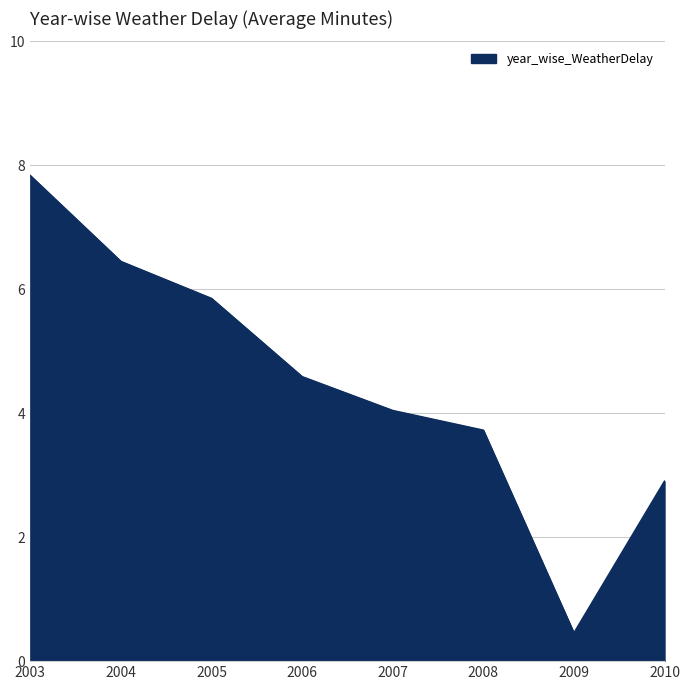

List the labels in order of value, smallest first.

2009, 2010, 2008, 2007, 2006, 2005, 2004, 2003